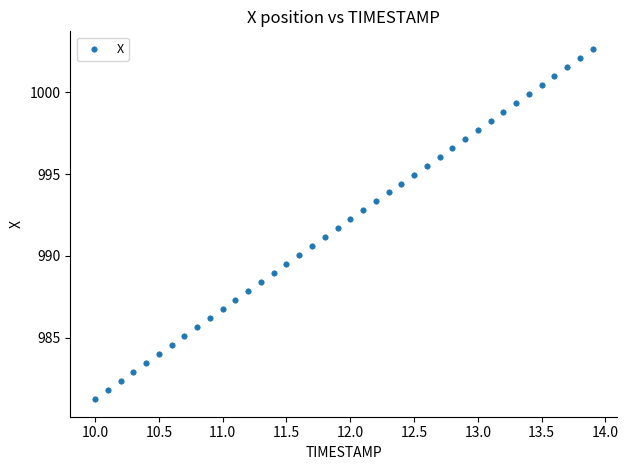

What is the range of Y values (max minus min)?

21.4